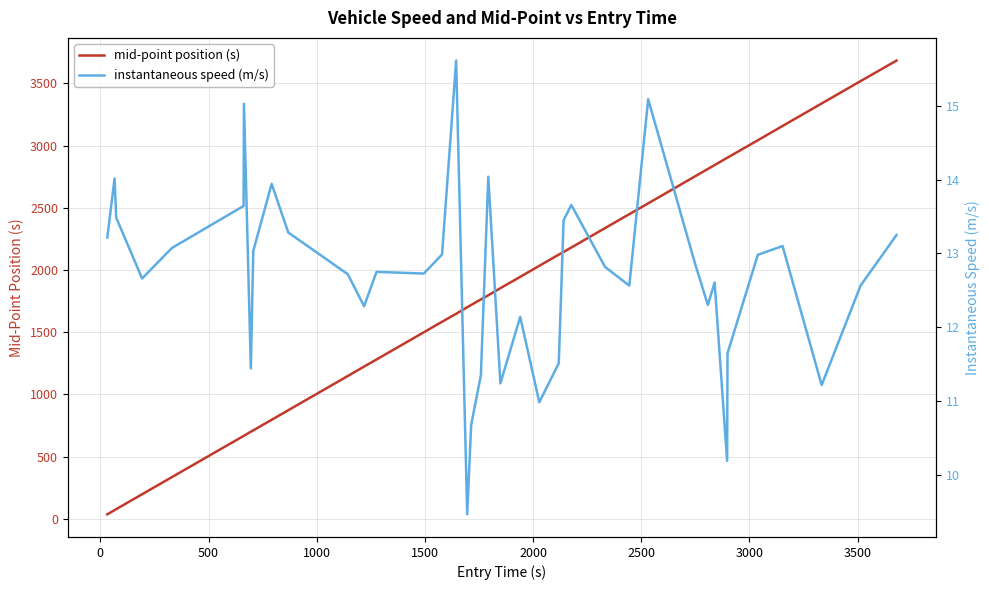

What is the maximum value for mid-point position (s)?

3683.1